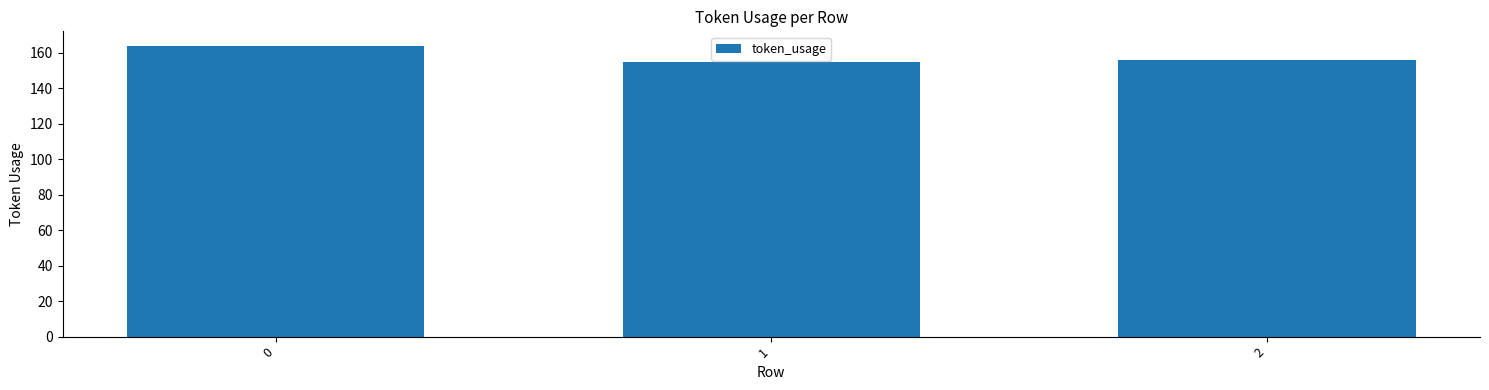

What is the approximate value at 1?

155